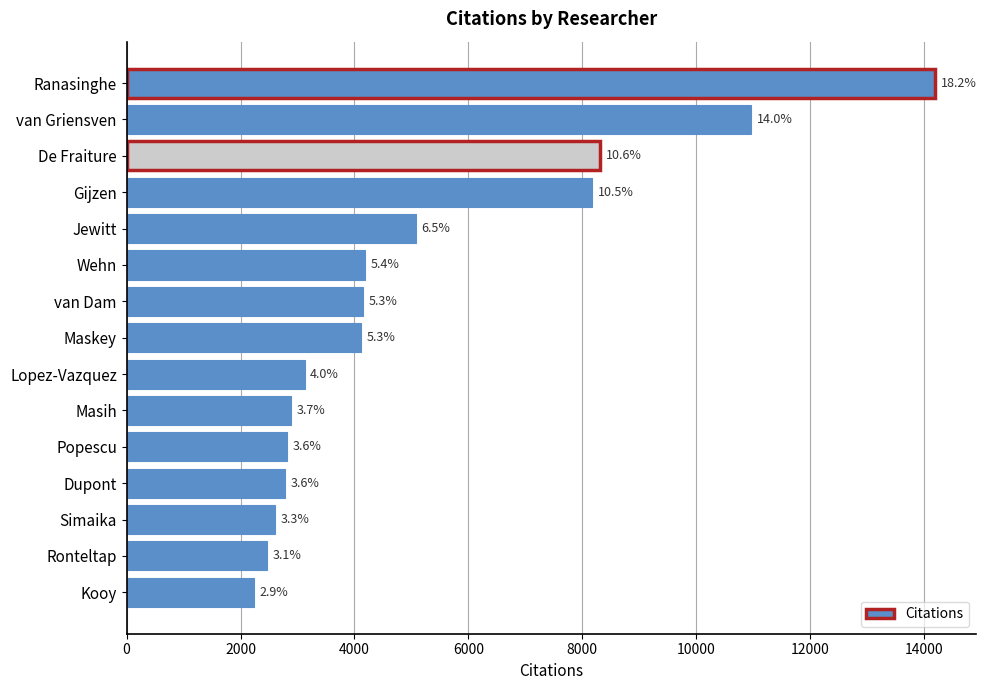

Does the chart contain any negative values?

No